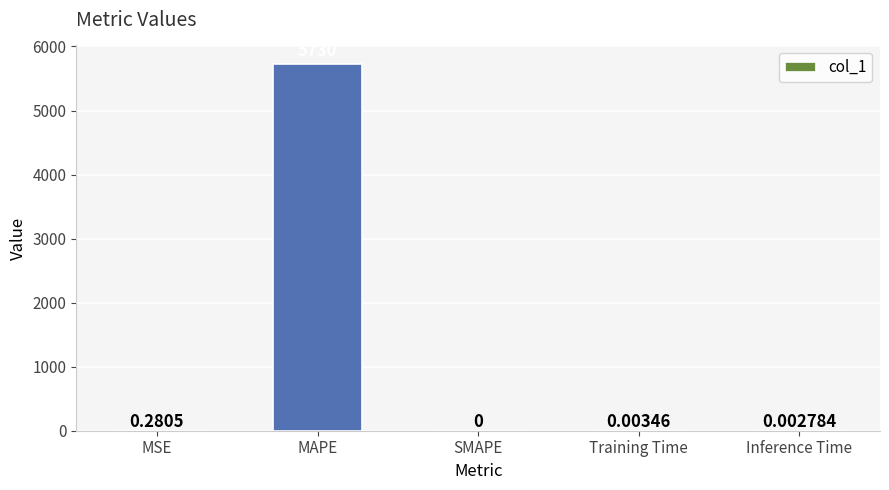

Are the bars grouped side by side (vs. stacked)?

No